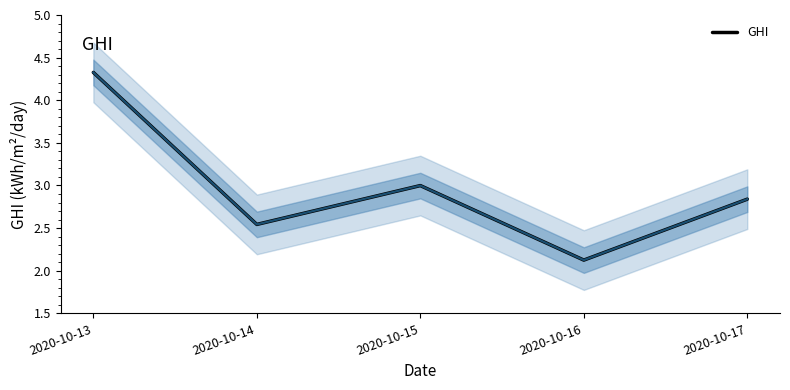

What is the change in value from 2020-10-14 to 2020-10-17?

+0.3